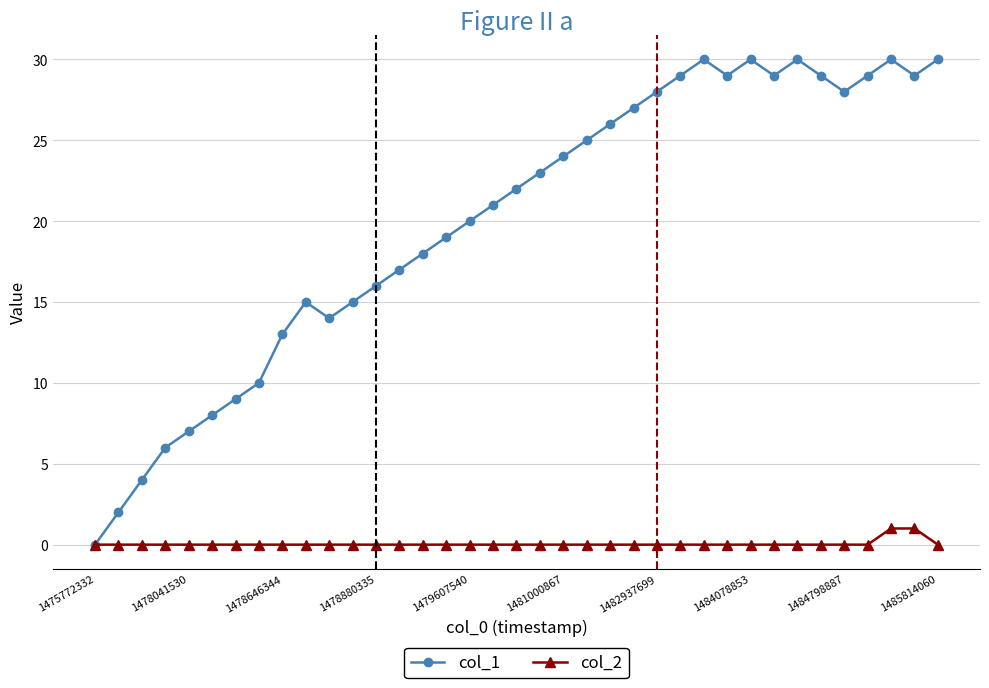

What is the maximum value shown in the chart?

30